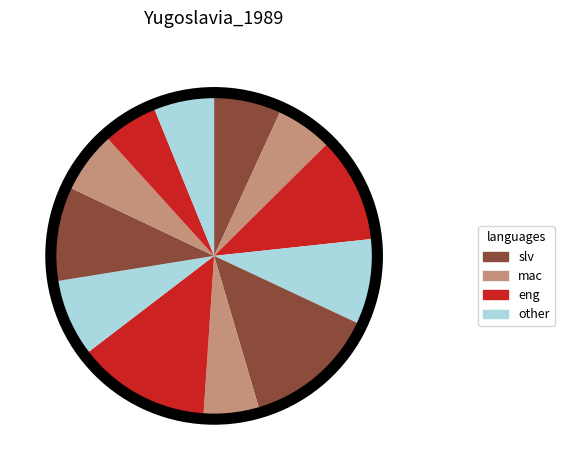

Count the number of slices in the pie.

12